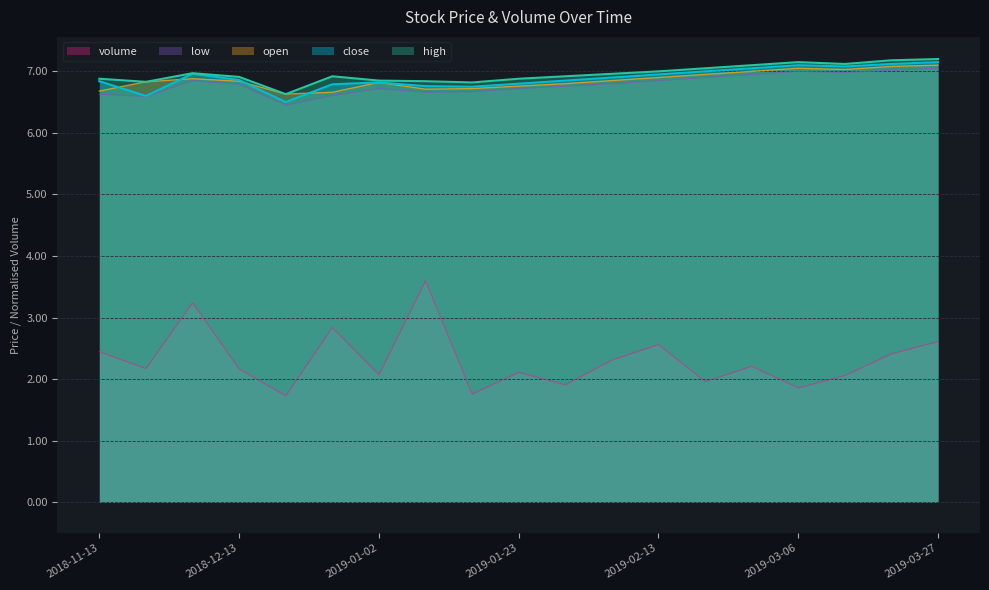

What is the label of the 19th point from the left?

2019-03-27